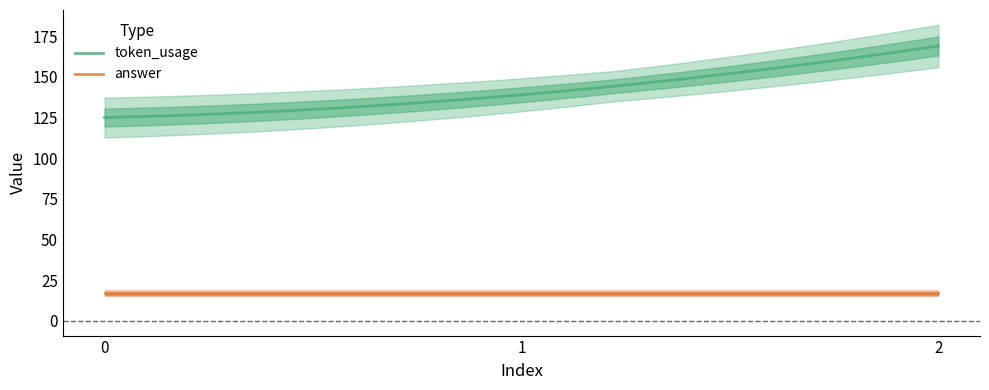

Is it true that token_usage equals 169 at 2?

True